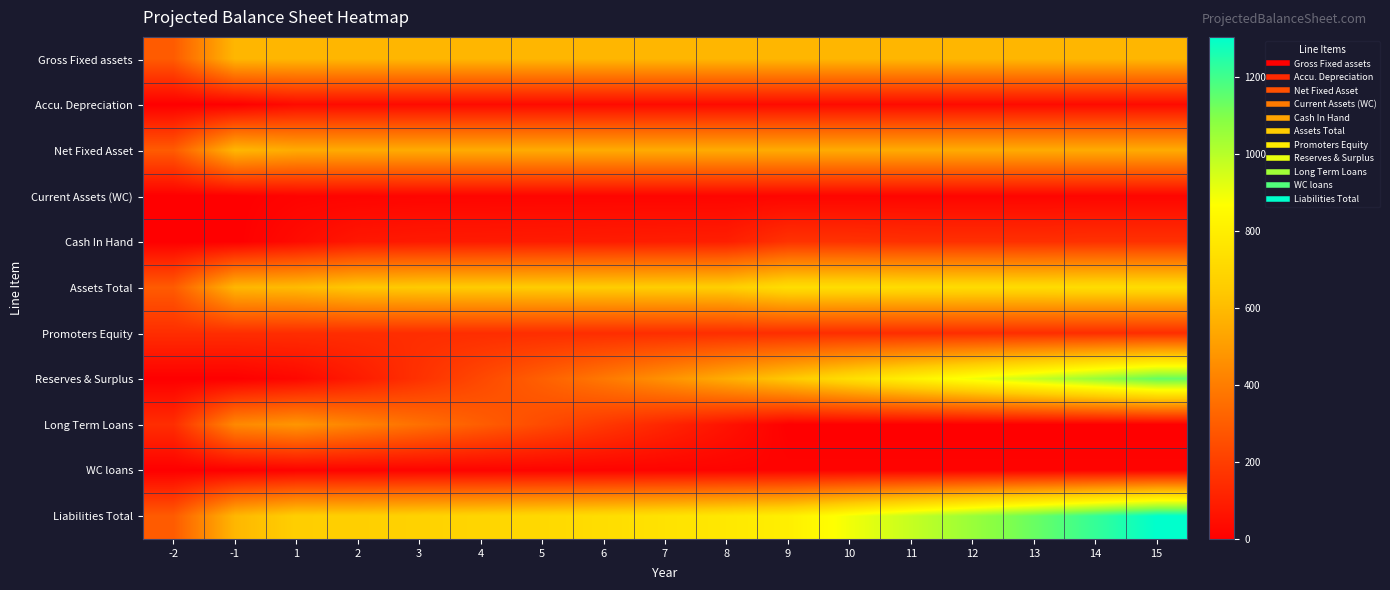

Reading left to right, list all the values displayed in this chart.

Gross Fixed assets: -2=292.9	-1=585.8	1=585.8	2=585.8	3=585.8	4=585.8	5=585.8	6=585.8	7=585.8	8=585.8	9=585.8	10=585.8	11=585.8	12=585.8	13=585.8	14=585.8	15=585.8
Accu. Depreciation: -2=0.0	-1=0.0	1=36.8	2=36.8	3=36.8	4=36.8	5=36.8	6=36.8	7=36.8	8=36.8	9=36.8	10=36.8	11=36.8	12=36.8	13=36.8	14=36.8	15=36.8
Net Fixed Asset: -2=292.9	-1=585.8	1=549.0	2=549.0	3=549.0	4=549.0	5=549.0	6=549.0	7=549.0	8=549.0	9=549.0	10=549.0	11=549.0	12=549.0	13=549.0	14=549.0	15=549.0
Current Assets (WC): -2=0.0	-1=0.0	1=13.8	2=15.6	3=18.2	4=18.2	5=18.2	6=18.2	7=18.2	8=18.2	9=18.2	10=18.2	11=17.9	12=17.9	13=17.9	14=18.2	15=18.2
Cash In Hand: -2=0.0	-1=0.0	1=36.9	2=75.7	3=83.7	4=86.5	5=89.1	6=92.1	7=95.5	8=99.1	9=163.1	10=161.9	11=155.6	12=154.6	13=153.8	14=158.4	15=157.9
Assets Total: -2=292.9	-1=585.8	1=599.7	2=640.3	3=650.9	4=653.7	5=656.3	6=659.3	7=662.7	8=666.4	9=730.3	10=729.1	11=722.4	12=721.4	13=720.6	14=725.6	15=725.1
Promoters Equity: -2=146.4	-1=146.4	1=146.4	2=146.4	3=146.4	4=146.4	5=146.4	6=146.4	7=146.4	8=146.4	9=146.4	10=146.4	11=146.4	12=146.4	13=146.4	14=146.4	15=146.4
Reserves & Surplus: -2=0.0	-1=0.0	1=26.7	2=89.3	3=160.1	4=232.9	5=308.4	6=386.9	7=468.8	8=554.3	9=643.8	10=732.0	11=813.8	12=894.8	13=974.9	14=1059.8	15=1144.0
Long Term Loans: -2=146.4	-1=439.3	1=480.2	2=420.2	3=360.2	4=300.1	5=240.1	6=180.1	7=120.1	8=60.0	9=0.0	10=0.0	11=0.0	12=0.0	13=0.0	14=0.0	15=0.0
WC loans: -2=0.0	-1=0.0	1=10.4	2=11.7	3=13.7	4=13.7	5=13.7	6=13.7	7=13.7	8=13.7	9=13.7	10=13.7	11=13.4	12=13.4	13=13.4	14=13.7	15=13.7
Liabilities Total: -2=292.9	-1=585.8	1=663.8	2=667.6	3=680.3	4=693.2	5=708.6	6=727.1	7=748.9	8=774.5	9=803.9	10=892.1	11=973.7	12=1054.6	13=1134.8	14=1219.9	15=1304.1